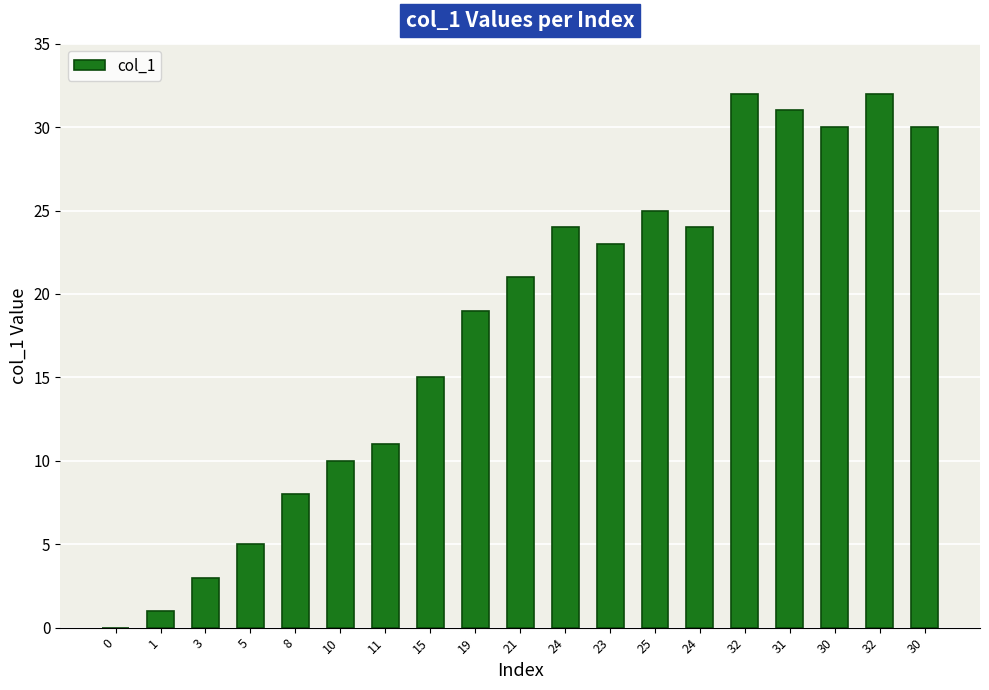

How many data points does each series have?

19